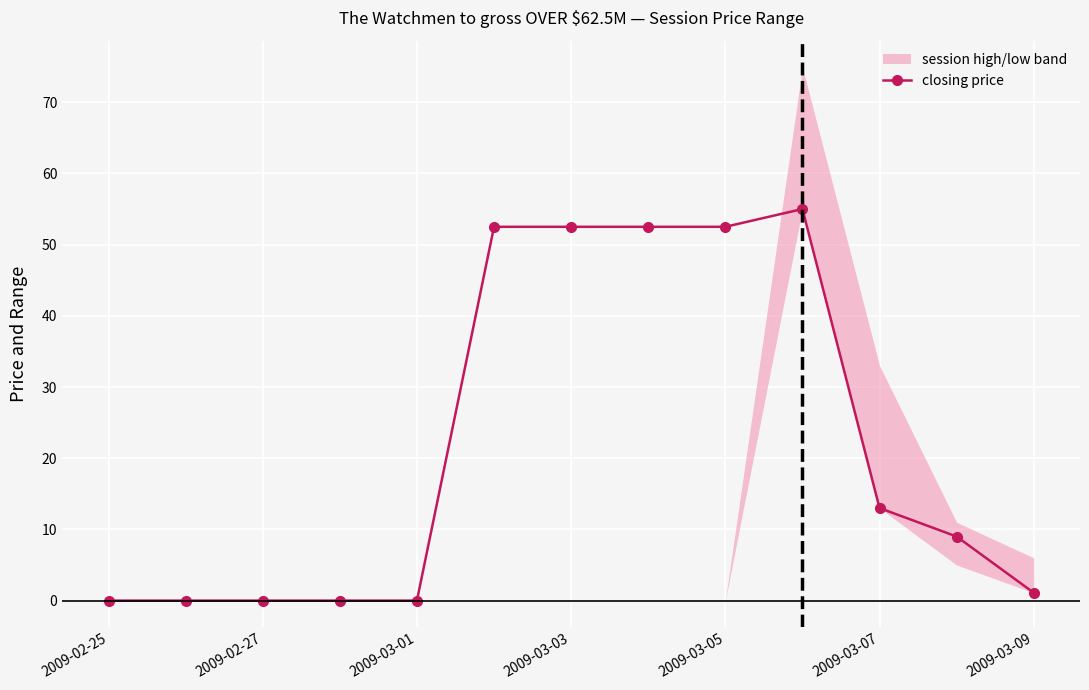

True or false: closing price has a value of 0.0 at 2009-02-27.

True